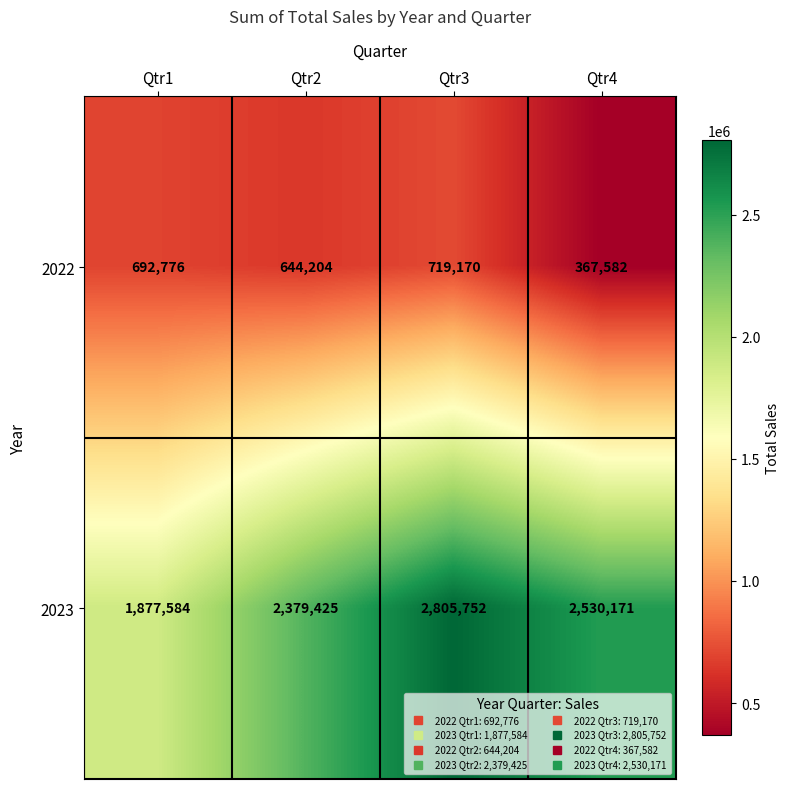

True or false: 2023 has a value of 2530171 at Qtr4.

True